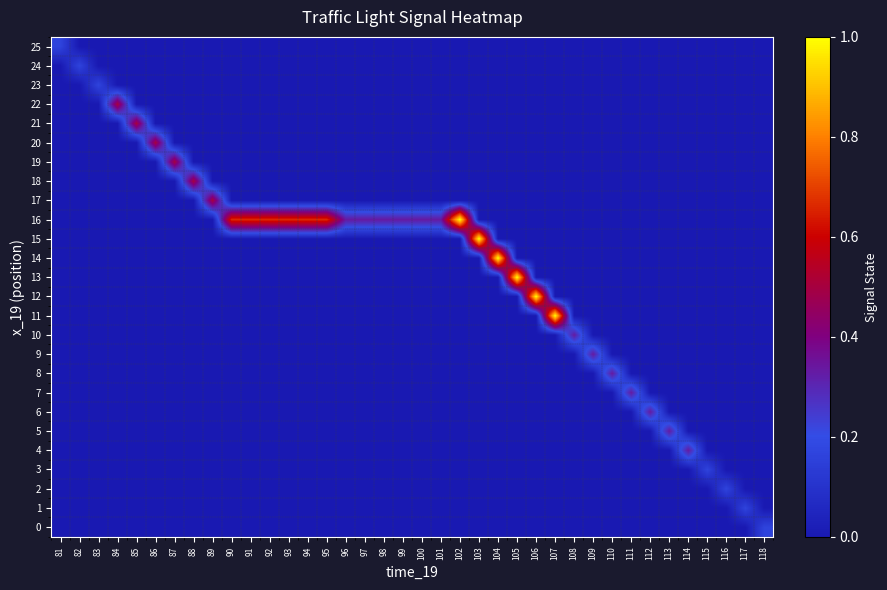

Reading left to right, what are all the values shown in this chart?

row_0: 81=0.2	82=0.0	83=0.0	84=0.0	85=0.0	86=0.0	87=0.0	88=0.0	89=0.0	90=0.0	91=0.0	92=0.0	93=0.0	94=0.0	95=0.0	96=0.0	97=0.0	98=0.0	99=0.0	100=0.0	101=0.0	102=0.0	103=0.0	104=0.0	105=0.0	106=0.0	107=0.0	108=0.0	109=0.0	110=0.0	111=0.0	112=0.0	113=0.0	114=0.0	115=0.0	116=0.0	117=0.0	118=0.0
row_1: 81=0.0	82=0.2	83=0.0	84=0.0	85=0.0	86=0.0	87=0.0	88=0.0	89=0.0	90=0.0	91=0.0	92=0.0	93=0.0	94=0.0	95=0.0	96=0.0	97=0.0	98=0.0	99=0.0	100=0.0	101=0.0	102=0.0	103=0.0	104=0.0	105=0.0	106=0.0	107=0.0	108=0.0	109=0.0	110=0.0	111=0.0	112=0.0	113=0.0	114=0.0	115=0.0	116=0.0	117=0.0	118=0.0
row_2: 81=0.0	82=0.0	83=0.2	84=0.0	85=0.0	86=0.0	87=0.0	88=0.0	89=0.0	90=0.0	91=0.0	92=0.0	93=0.0	94=0.0	95=0.0	96=0.0	97=0.0	98=0.0	99=0.0	100=0.0	101=0.0	102=0.0	103=0.0	104=0.0	105=0.0	106=0.0	107=0.0	108=0.0	109=0.0	110=0.0	111=0.0	112=0.0	113=0.0	114=0.0	115=0.0	116=0.0	117=0.0	118=0.0
row_3: 81=0.0	82=0.0	83=0.0	84=0.5	85=0.0	86=0.0	87=0.0	88=0.0	89=0.0	90=0.0	91=0.0	92=0.0	93=0.0	94=0.0	95=0.0	96=0.0	97=0.0	98=0.0	99=0.0	100=0.0	101=0.0	102=0.0	103=0.0	104=0.0	105=0.0	106=0.0	107=0.0	108=0.0	109=0.0	110=0.0	111=0.0	112=0.0	113=0.0	114=0.0	115=0.0	116=0.0	117=0.0	118=0.0
row_4: 81=0.0	82=0.0	83=0.0	84=0.0	85=0.5	86=0.0	87=0.0	88=0.0	89=0.0	90=0.0	91=0.0	92=0.0	93=0.0	94=0.0	95=0.0	96=0.0	97=0.0	98=0.0	99=0.0	100=0.0	101=0.0	102=0.0	103=0.0	104=0.0	105=0.0	106=0.0	107=0.0	108=0.0	109=0.0	110=0.0	111=0.0	112=0.0	113=0.0	114=0.0	115=0.0	116=0.0	117=0.0	118=0.0
row_5: 81=0.0	82=0.0	83=0.0	84=0.0	85=0.0	86=0.5	87=0.0	88=0.0	89=0.0	90=0.0	91=0.0	92=0.0	93=0.0	94=0.0	95=0.0	96=0.0	97=0.0	98=0.0	99=0.0	100=0.0	101=0.0	102=0.0	103=0.0	104=0.0	105=0.0	106=0.0	107=0.0	108=0.0	109=0.0	110=0.0	111=0.0	112=0.0	113=0.0	114=0.0	115=0.0	116=0.0	117=0.0	118=0.0
row_6: 81=0.0	82=0.0	83=0.0	84=0.0	85=0.0	86=0.0	87=0.5	88=0.0	89=0.0	90=0.0	91=0.0	92=0.0	93=0.0	94=0.0	95=0.0	96=0.0	97=0.0	98=0.0	99=0.0	100=0.0	101=0.0	102=0.0	103=0.0	104=0.0	105=0.0	106=0.0	107=0.0	108=0.0	109=0.0	110=0.0	111=0.0	112=0.0	113=0.0	114=0.0	115=0.0	116=0.0	117=0.0	118=0.0
row_7: 81=0.0	82=0.0	83=0.0	84=0.0	85=0.0	86=0.0	87=0.0	88=0.5	89=0.0	90=0.0	91=0.0	92=0.0	93=0.0	94=0.0	95=0.0	96=0.0	97=0.0	98=0.0	99=0.0	100=0.0	101=0.0	102=0.0	103=0.0	104=0.0	105=0.0	106=0.0	107=0.0	108=0.0	109=0.0	110=0.0	111=0.0	112=0.0	113=0.0	114=0.0	115=0.0	116=0.0	117=0.0	118=0.0
row_8: 81=0.0	82=0.0	83=0.0	84=0.0	85=0.0	86=0.0	87=0.0	88=0.0	89=0.5	90=0.0	91=0.0	92=0.0	93=0.0	94=0.0	95=0.0	96=0.0	97=0.0	98=0.0	99=0.0	100=0.0	101=0.0	102=0.0	103=0.0	104=0.0	105=0.0	106=0.0	107=0.0	108=0.0	109=0.0	110=0.0	111=0.0	112=0.0	113=0.0	114=0.0	115=0.0	116=0.0	117=0.0	118=0.0
row_9: 81=0.0	82=0.0	83=0.0	84=0.0	85=0.0	86=0.0	87=0.0	88=0.0	89=0.0	90=0.7	91=0.7	92=0.7	93=0.7	94=0.7	95=0.7	96=0.3	97=0.3	98=0.3	99=0.3	100=0.3	101=0.3	102=1.0	103=0.0	104=0.0	105=0.0	106=0.0	107=0.0	108=0.0	109=0.0	110=0.0	111=0.0	112=0.0	113=0.0	114=0.0	115=0.0	116=0.0	117=0.0	118=0.0
row_10: 81=0.0	82=0.0	83=0.0	84=0.0	85=0.0	86=0.0	87=0.0	88=0.0	89=0.0	90=0.0	91=0.0	92=0.0	93=0.0	94=0.0	95=0.0	96=0.0	97=0.0	98=0.0	99=0.0	100=0.0	101=0.0	102=0.0	103=1.0	104=0.0	105=0.0	106=0.0	107=0.0	108=0.0	109=0.0	110=0.0	111=0.0	112=0.0	113=0.0	114=0.0	115=0.0	116=0.0	117=0.0	118=0.0
row_11: 81=0.0	82=0.0	83=0.0	84=0.0	85=0.0	86=0.0	87=0.0	88=0.0	89=0.0	90=0.0	91=0.0	92=0.0	93=0.0	94=0.0	95=0.0	96=0.0	97=0.0	98=0.0	99=0.0	100=0.0	101=0.0	102=0.0	103=0.0	104=1.0	105=0.0	106=0.0	107=0.0	108=0.0	109=0.0	110=0.0	111=0.0	112=0.0	113=0.0	114=0.0	115=0.0	116=0.0	117=0.0	118=0.0
row_12: 81=0.0	82=0.0	83=0.0	84=0.0	85=0.0	86=0.0	87=0.0	88=0.0	89=0.0	90=0.0	91=0.0	92=0.0	93=0.0	94=0.0	95=0.0	96=0.0	97=0.0	98=0.0	99=0.0	100=0.0	101=0.0	102=0.0	103=0.0	104=0.0	105=1.0	106=0.0	107=0.0	108=0.0	109=0.0	110=0.0	111=0.0	112=0.0	113=0.0	114=0.0	115=0.0	116=0.0	117=0.0	118=0.0
row_13: 81=0.0	82=0.0	83=0.0	84=0.0	85=0.0	86=0.0	87=0.0	88=0.0	89=0.0	90=0.0	91=0.0	92=0.0	93=0.0	94=0.0	95=0.0	96=0.0	97=0.0	98=0.0	99=0.0	100=0.0	101=0.0	102=0.0	103=0.0	104=0.0	105=0.0	106=1.0	107=0.0	108=0.0	109=0.0	110=0.0	111=0.0	112=0.0	113=0.0	114=0.0	115=0.0	116=0.0	117=0.0	118=0.0
row_14: 81=0.0	82=0.0	83=0.0	84=0.0	85=0.0	86=0.0	87=0.0	88=0.0	89=0.0	90=0.0	91=0.0	92=0.0	93=0.0	94=0.0	95=0.0	96=0.0	97=0.0	98=0.0	99=0.0	100=0.0	101=0.0	102=0.0	103=0.0	104=0.0	105=0.0	106=0.0	107=1.0	108=0.0	109=0.0	110=0.0	111=0.0	112=0.0	113=0.0	114=0.0	115=0.0	116=0.0	117=0.0	118=0.0
row_15: 81=0.0	82=0.0	83=0.0	84=0.0	85=0.0	86=0.0	87=0.0	88=0.0	89=0.0	90=0.0	91=0.0	92=0.0	93=0.0	94=0.0	95=0.0	96=0.0	97=0.0	98=0.0	99=0.0	100=0.0	101=0.0	102=0.0	103=0.0	104=0.0	105=0.0	106=0.0	107=0.0	108=0.3	109=0.0	110=0.0	111=0.0	112=0.0	113=0.0	114=0.0	115=0.0	116=0.0	117=0.0	118=0.0
row_16: 81=0.0	82=0.0	83=0.0	84=0.0	85=0.0	86=0.0	87=0.0	88=0.0	89=0.0	90=0.0	91=0.0	92=0.0	93=0.0	94=0.0	95=0.0	96=0.0	97=0.0	98=0.0	99=0.0	100=0.0	101=0.0	102=0.0	103=0.0	104=0.0	105=0.0	106=0.0	107=0.0	108=0.0	109=0.3	110=0.0	111=0.0	112=0.0	113=0.0	114=0.0	115=0.0	116=0.0	117=0.0	118=0.0
row_17: 81=0.0	82=0.0	83=0.0	84=0.0	85=0.0	86=0.0	87=0.0	88=0.0	89=0.0	90=0.0	91=0.0	92=0.0	93=0.0	94=0.0	95=0.0	96=0.0	97=0.0	98=0.0	99=0.0	100=0.0	101=0.0	102=0.0	103=0.0	104=0.0	105=0.0	106=0.0	107=0.0	108=0.0	109=0.0	110=0.3	111=0.0	112=0.0	113=0.0	114=0.0	115=0.0	116=0.0	117=0.0	118=0.0
row_18: 81=0.0	82=0.0	83=0.0	84=0.0	85=0.0	86=0.0	87=0.0	88=0.0	89=0.0	90=0.0	91=0.0	92=0.0	93=0.0	94=0.0	95=0.0	96=0.0	97=0.0	98=0.0	99=0.0	100=0.0	101=0.0	102=0.0	103=0.0	104=0.0	105=0.0	106=0.0	107=0.0	108=0.0	109=0.0	110=0.0	111=0.3	112=0.0	113=0.0	114=0.0	115=0.0	116=0.0	117=0.0	118=0.0
row_19: 81=0.0	82=0.0	83=0.0	84=0.0	85=0.0	86=0.0	87=0.0	88=0.0	89=0.0	90=0.0	91=0.0	92=0.0	93=0.0	94=0.0	95=0.0	96=0.0	97=0.0	98=0.0	99=0.0	100=0.0	101=0.0	102=0.0	103=0.0	104=0.0	105=0.0	106=0.0	107=0.0	108=0.0	109=0.0	110=0.0	111=0.0	112=0.3	113=0.0	114=0.0	115=0.0	116=0.0	117=0.0	118=0.0
row_20: 81=0.0	82=0.0	83=0.0	84=0.0	85=0.0	86=0.0	87=0.0	88=0.0	89=0.0	90=0.0	91=0.0	92=0.0	93=0.0	94=0.0	95=0.0	96=0.0	97=0.0	98=0.0	99=0.0	100=0.0	101=0.0	102=0.0	103=0.0	104=0.0	105=0.0	106=0.0	107=0.0	108=0.0	109=0.0	110=0.0	111=0.0	112=0.0	113=0.3	114=0.0	115=0.0	116=0.0	117=0.0	118=0.0
row_21: 81=0.0	82=0.0	83=0.0	84=0.0	85=0.0	86=0.0	87=0.0	88=0.0	89=0.0	90=0.0	91=0.0	92=0.0	93=0.0	94=0.0	95=0.0	96=0.0	97=0.0	98=0.0	99=0.0	100=0.0	101=0.0	102=0.0	103=0.0	104=0.0	105=0.0	106=0.0	107=0.0	108=0.0	109=0.0	110=0.0	111=0.0	112=0.0	113=0.0	114=0.3	115=0.0	116=0.0	117=0.0	118=0.0
row_22: 81=0.0	82=0.0	83=0.0	84=0.0	85=0.0	86=0.0	87=0.0	88=0.0	89=0.0	90=0.0	91=0.0	92=0.0	93=0.0	94=0.0	95=0.0	96=0.0	97=0.0	98=0.0	99=0.0	100=0.0	101=0.0	102=0.0	103=0.0	104=0.0	105=0.0	106=0.0	107=0.0	108=0.0	109=0.0	110=0.0	111=0.0	112=0.0	113=0.0	114=0.0	115=0.2	116=0.0	117=0.0	118=0.0
row_23: 81=0.0	82=0.0	83=0.0	84=0.0	85=0.0	86=0.0	87=0.0	88=0.0	89=0.0	90=0.0	91=0.0	92=0.0	93=0.0	94=0.0	95=0.0	96=0.0	97=0.0	98=0.0	99=0.0	100=0.0	101=0.0	102=0.0	103=0.0	104=0.0	105=0.0	106=0.0	107=0.0	108=0.0	109=0.0	110=0.0	111=0.0	112=0.0	113=0.0	114=0.0	115=0.0	116=0.2	117=0.0	118=0.0
row_24: 81=0.0	82=0.0	83=0.0	84=0.0	85=0.0	86=0.0	87=0.0	88=0.0	89=0.0	90=0.0	91=0.0	92=0.0	93=0.0	94=0.0	95=0.0	96=0.0	97=0.0	98=0.0	99=0.0	100=0.0	101=0.0	102=0.0	103=0.0	104=0.0	105=0.0	106=0.0	107=0.0	108=0.0	109=0.0	110=0.0	111=0.0	112=0.0	113=0.0	114=0.0	115=0.0	116=0.0	117=0.2	118=0.0
row_25: 81=0.0	82=0.0	83=0.0	84=0.0	85=0.0	86=0.0	87=0.0	88=0.0	89=0.0	90=0.0	91=0.0	92=0.0	93=0.0	94=0.0	95=0.0	96=0.0	97=0.0	98=0.0	99=0.0	100=0.0	101=0.0	102=0.0	103=0.0	104=0.0	105=0.0	106=0.0	107=0.0	108=0.0	109=0.0	110=0.0	111=0.0	112=0.0	113=0.0	114=0.0	115=0.0	116=0.0	117=0.0	118=0.2